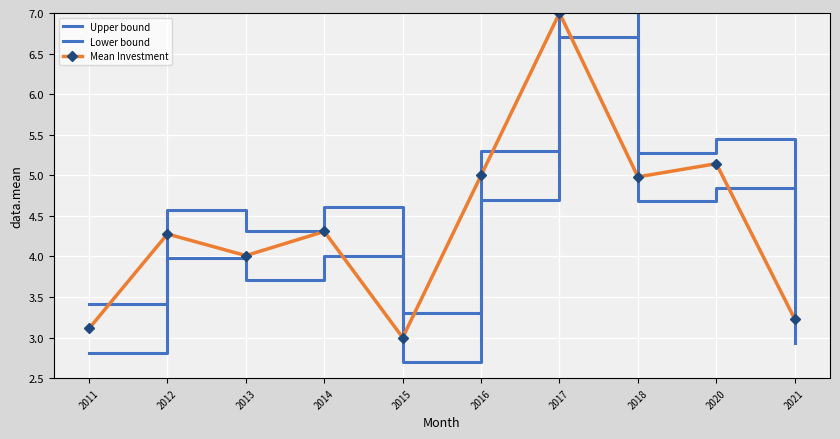

Which category has the lowest value in the Upper bound series?

2015